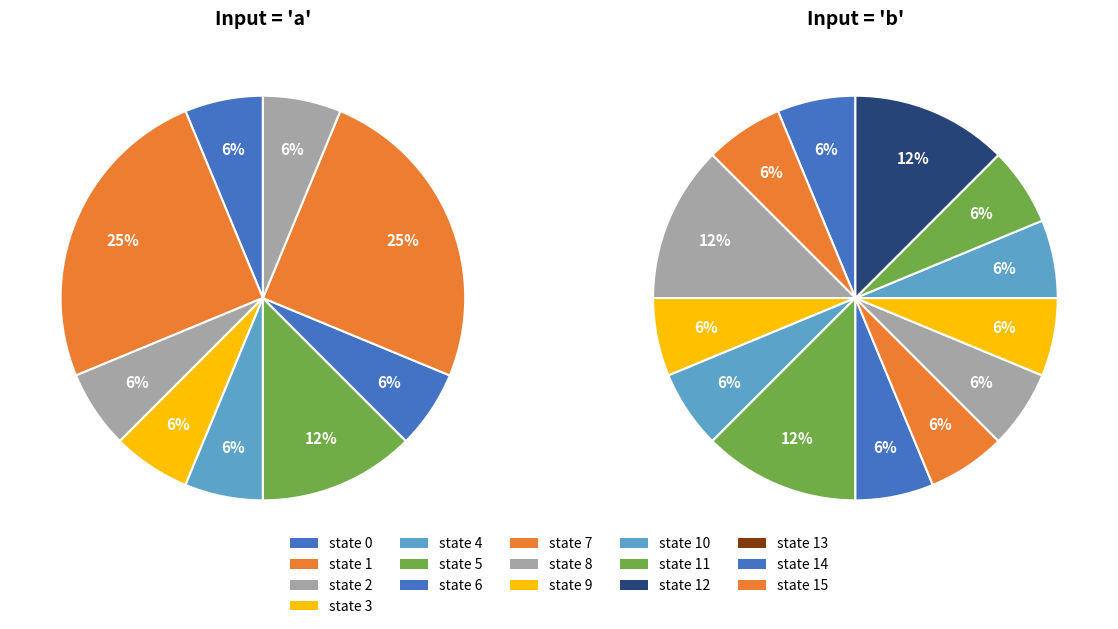

Is 2 the majority of the pie?

No